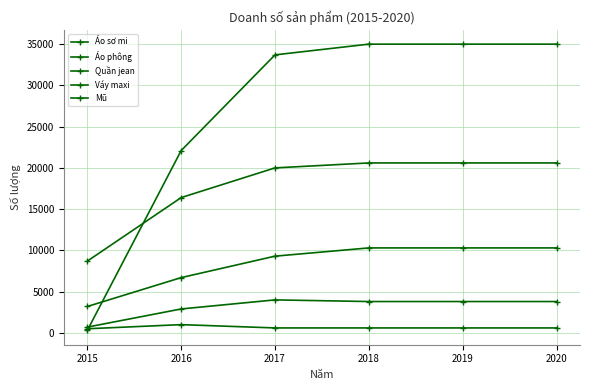

What is the value of the Áo phông point at the 4th from the left?

35000